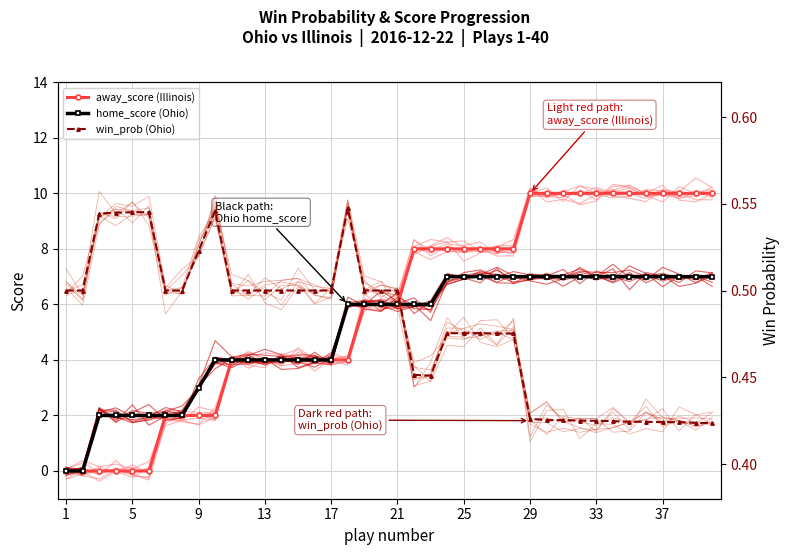

The value of away_score (Illinois) at 9 is 2. True or false?

True